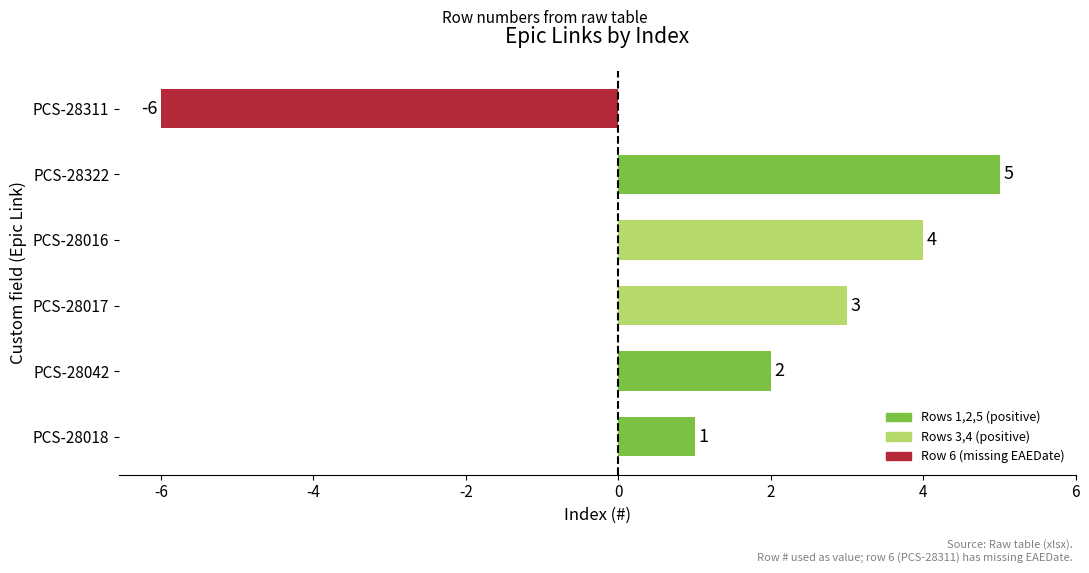

Are the bars horizontal?

Yes